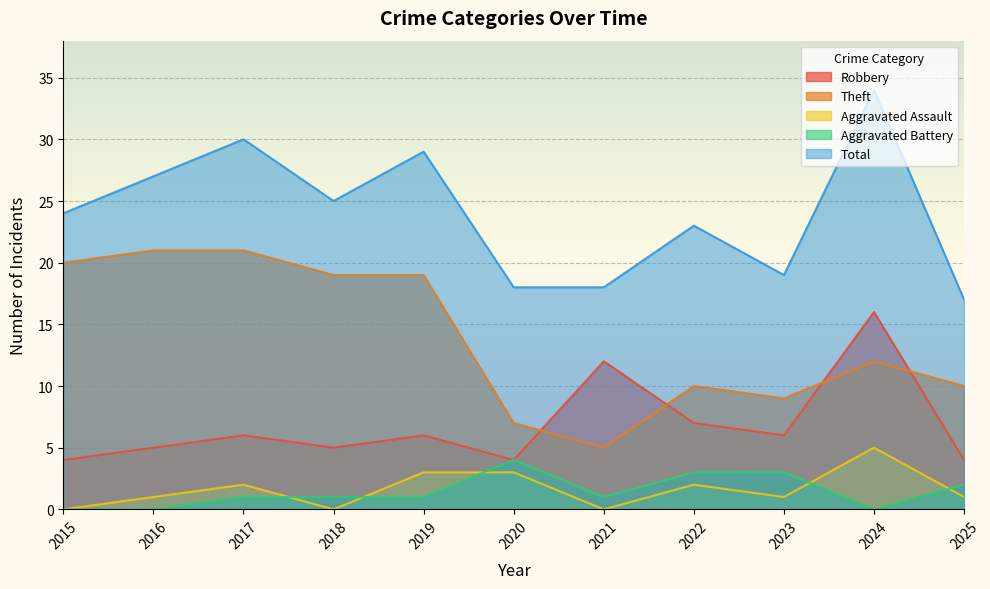

How many interior local valleys does the Total series have?

2